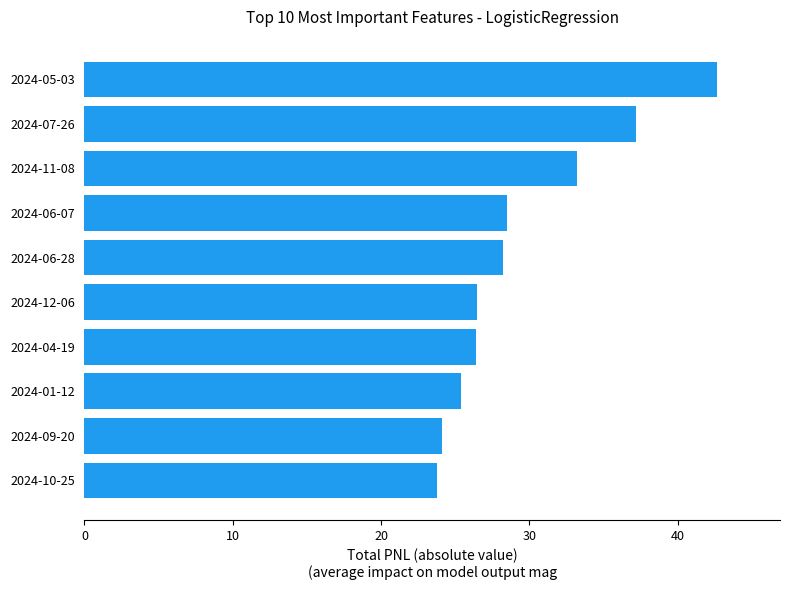

What is the greatest value displayed?

42.6